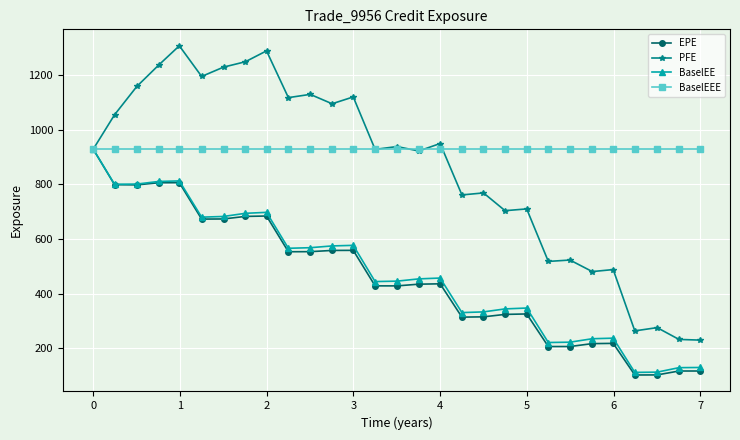

How many distinct data groups are displayed?

4